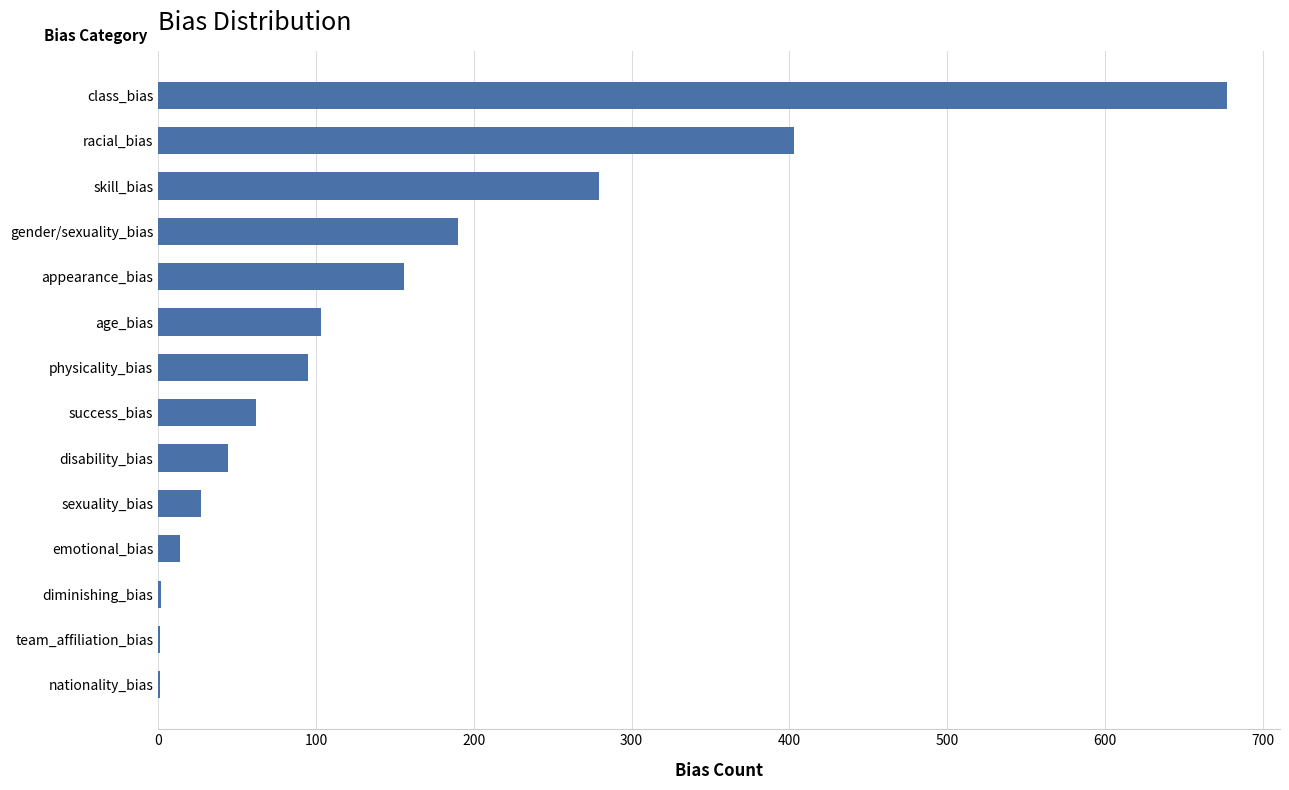

What is the maximum value shown in the chart?

677